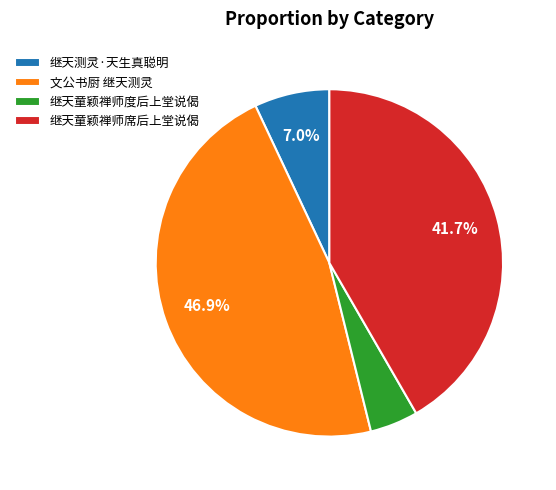

The 继天测灵·天生真聪明 slice represents 1% of the pie. True or false?

False